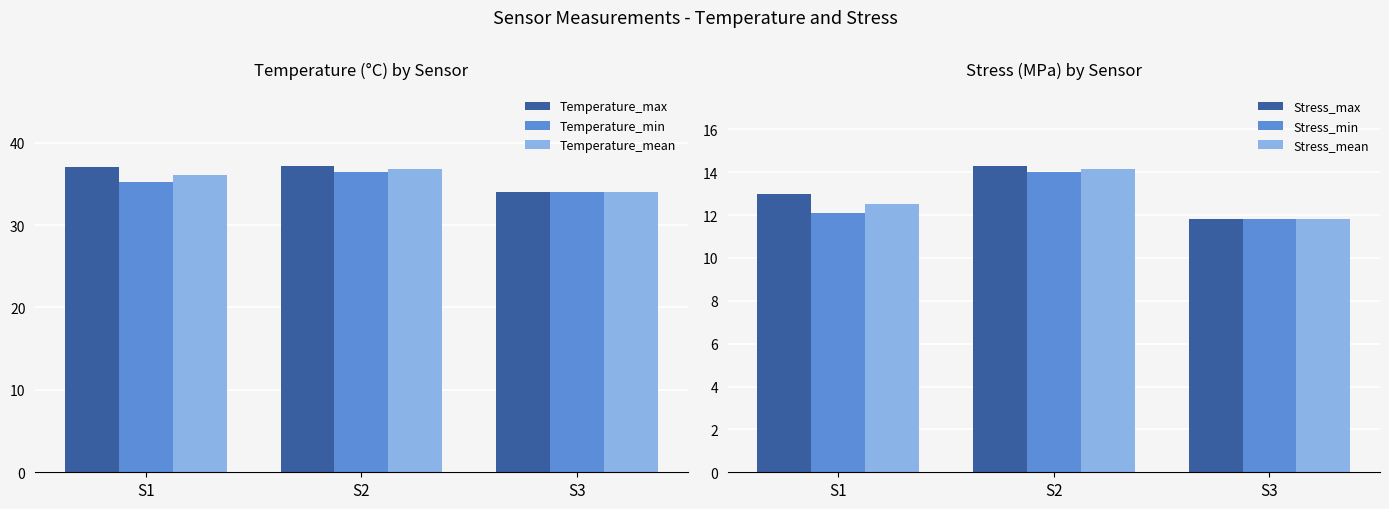

Which category has the lowest value in the Stress_min series?

S3